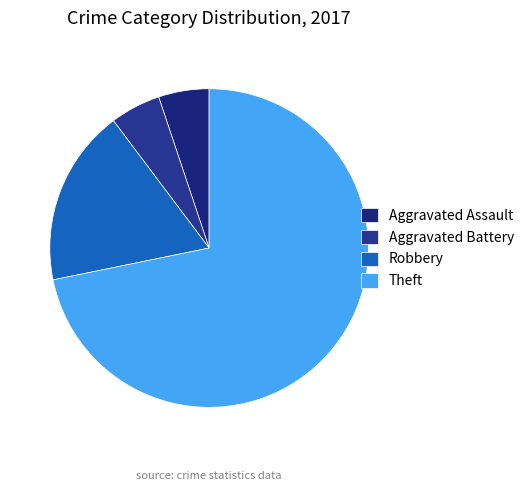

Combined, do Aggravated Assault and Aggravated Battery account for over 50%?

No